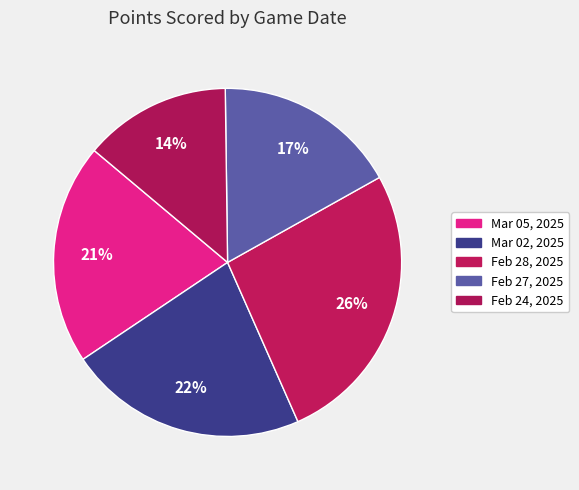

How much of the chart is everything except Mar 02, 2025?

77.8%